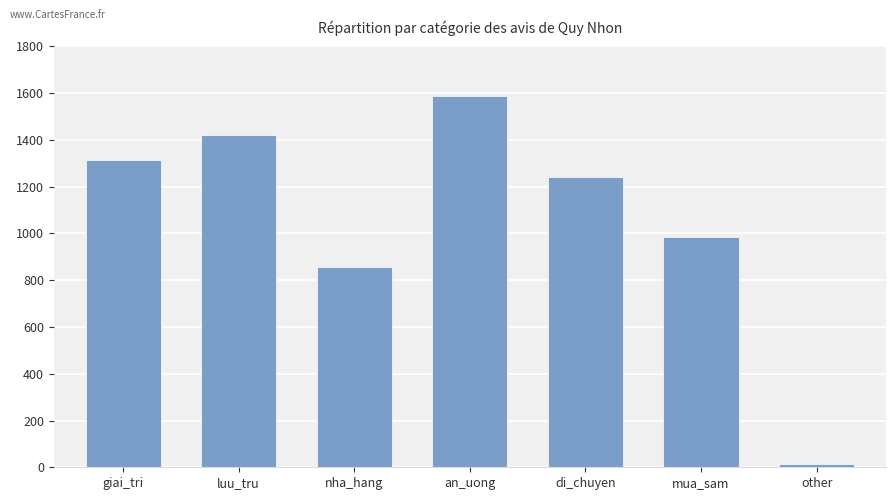

What is the difference between the maximum and minimum values?

1575